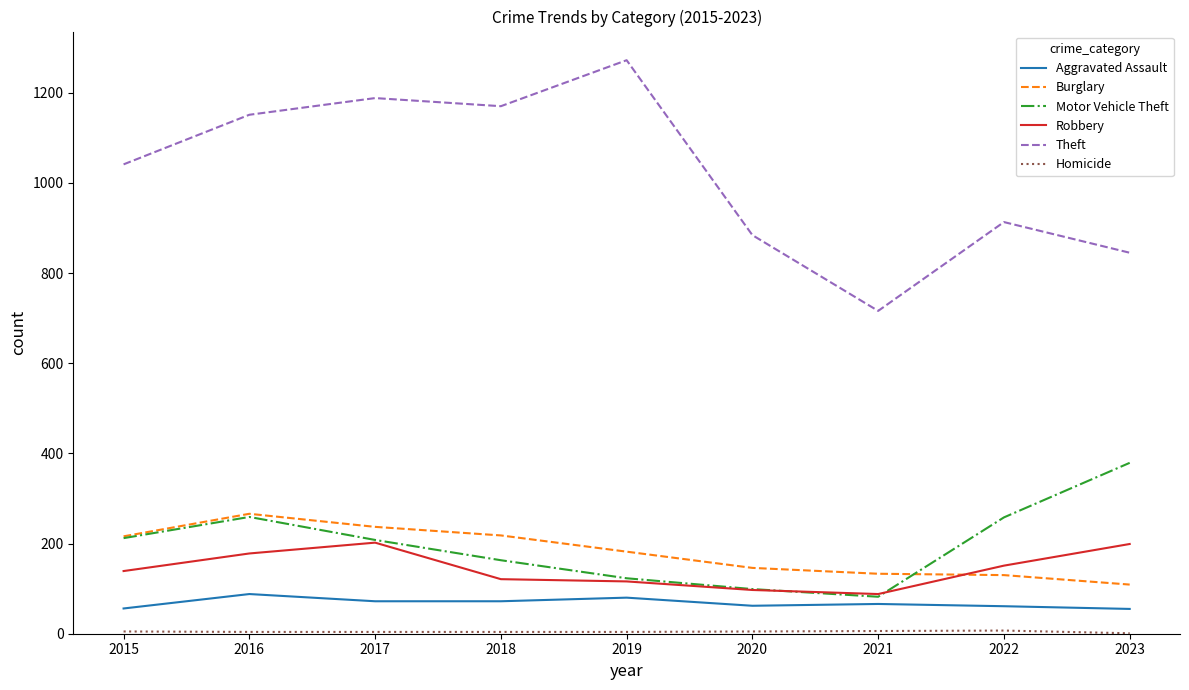

True or false: Aggravated Assault has a value of 122 at 2019.

False